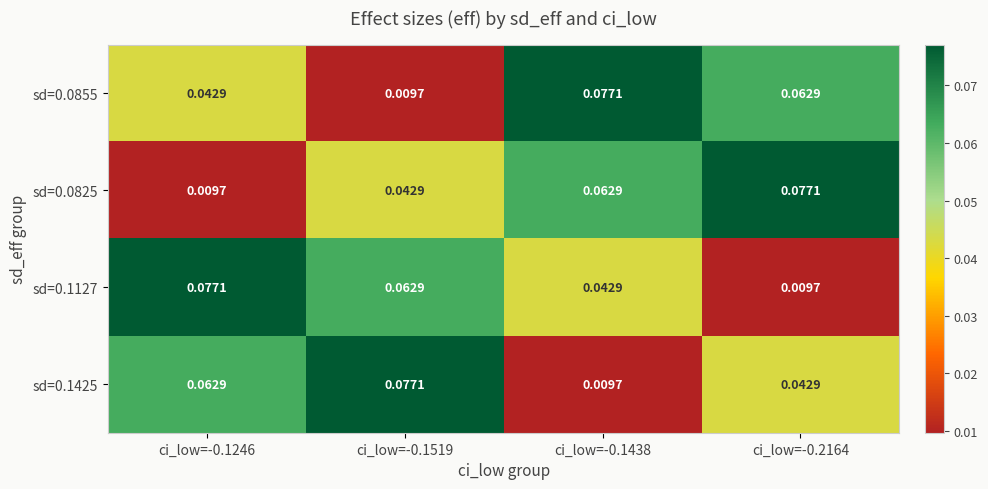

Is the value of sd=0.0855 at ci_low=-0.1519 greater than the value of sd=0.0825 at ci_low=-0.1519?

No